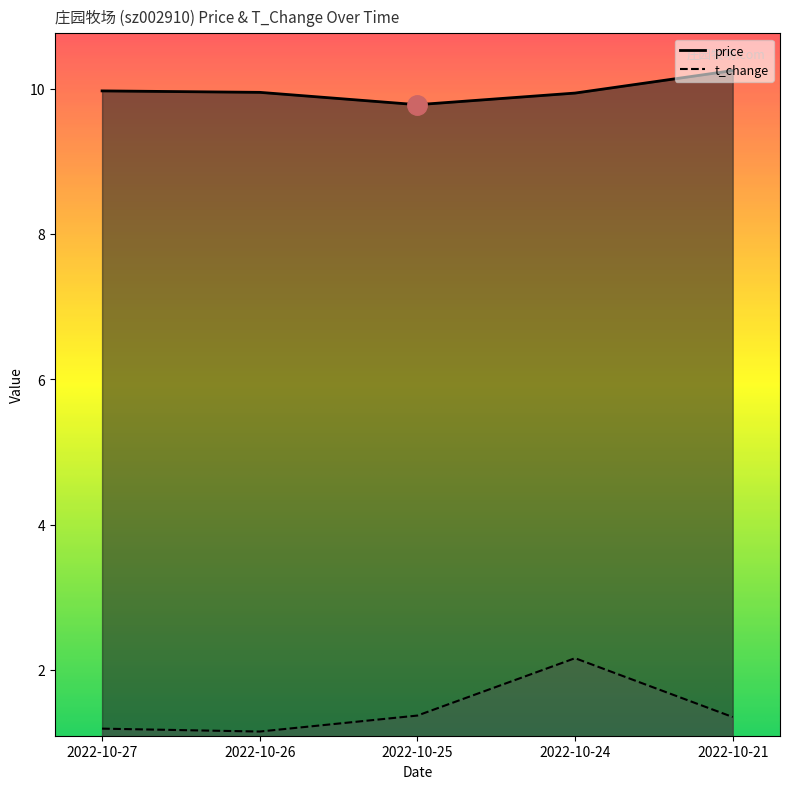

Between 2022-10-27 and 2022-10-24, which series saw the biggest shift?

t_change